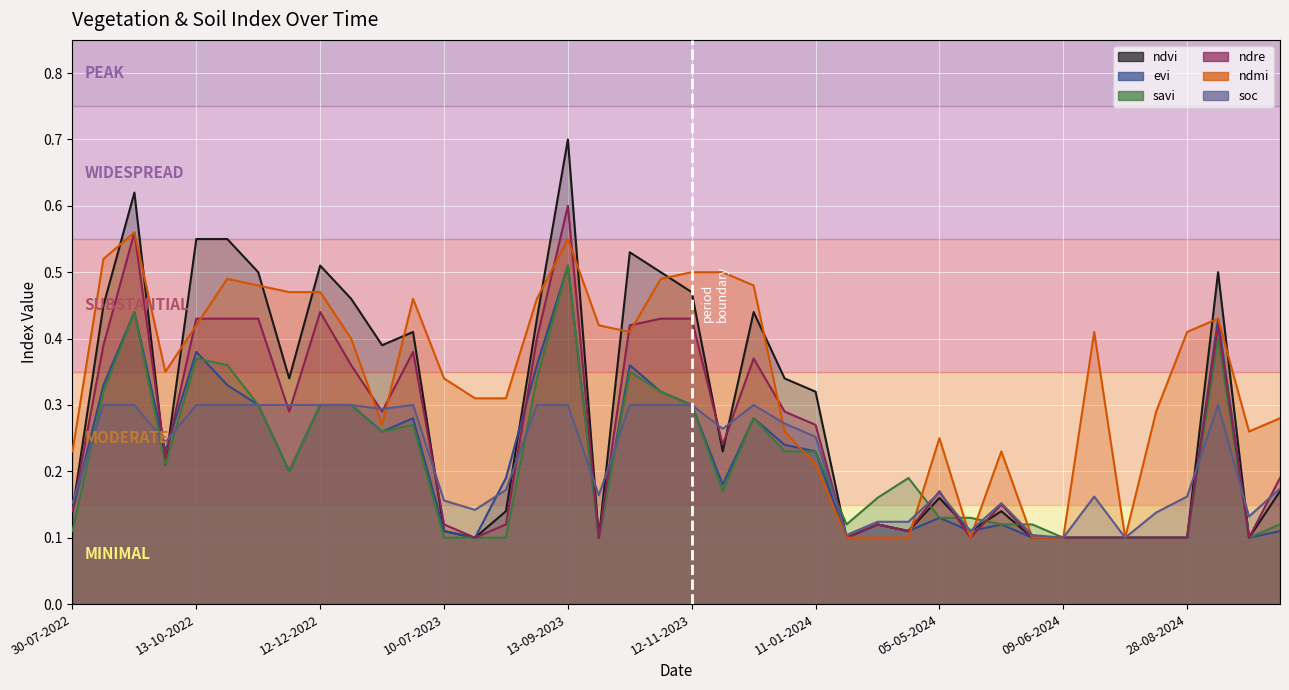

How many intersections are there between ndre and ndvi?

7